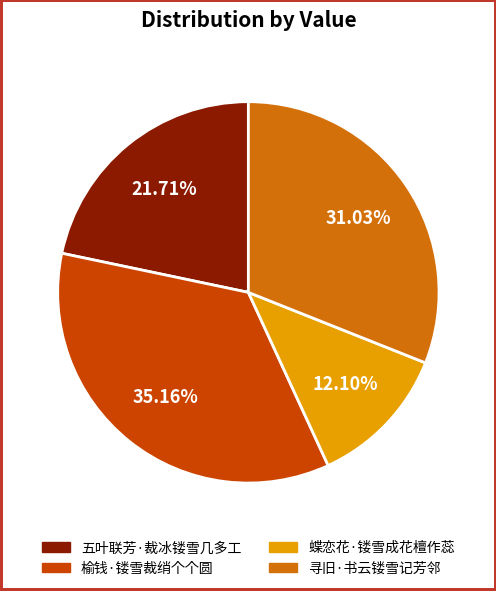

What is the ratio of the value at 蝶恋花·镂雪成花檀作蕊 to the value at 五叶联芳·裁冰镂雪几多工?

0.6